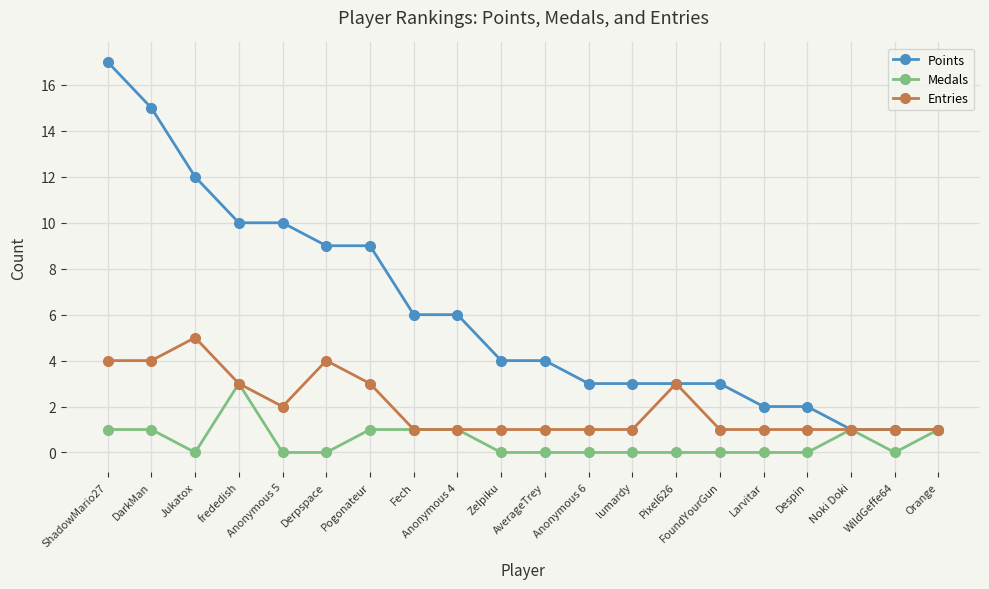

What value does the Points series have at Zelpiku?

4